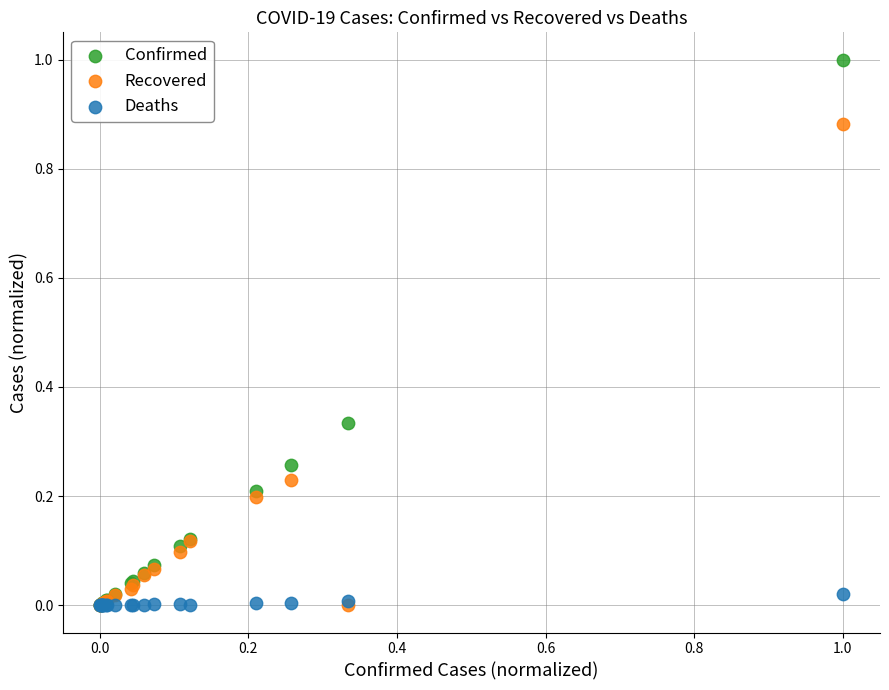

What are all the series names shown in the legend?

Confirmed, Recovered, Deaths